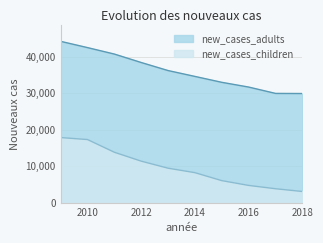

True or false: new_cases_adults has a value of 12765 at 2012.

False